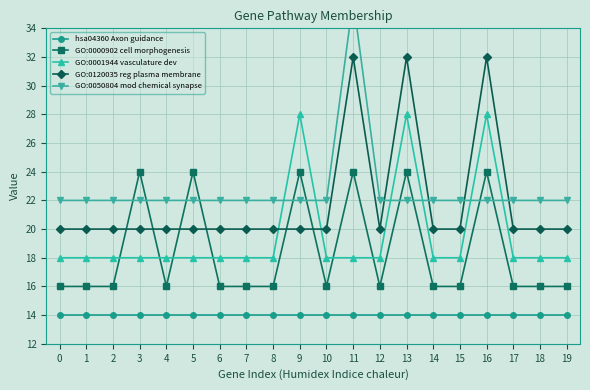

Which series ends up on top after the final intersection of GO:0001944 vasculature dev and GO:0120035 reg plasma membrane?

GO:0120035 reg plasma membrane